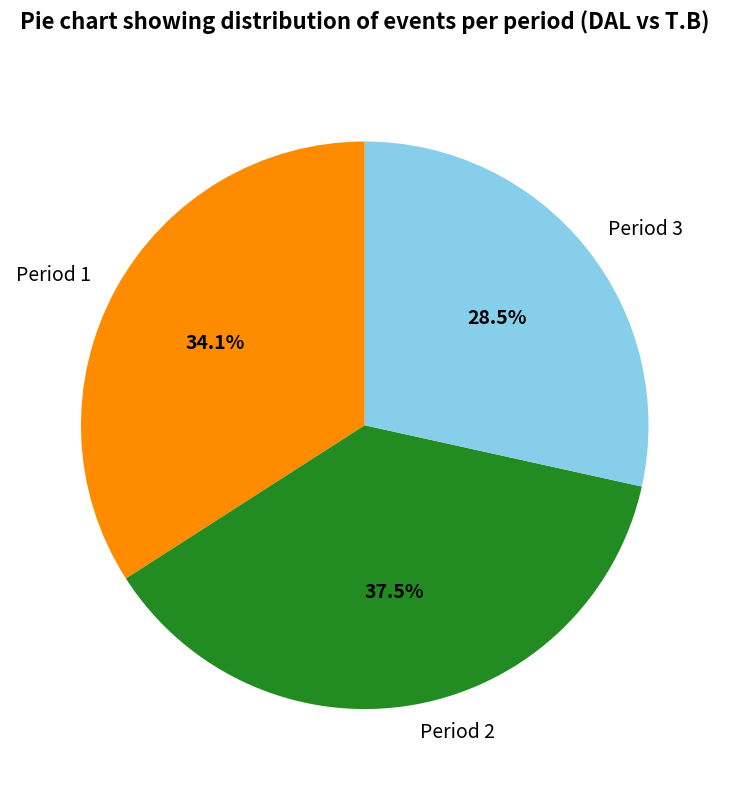

Is there a majority slice in this chart?

No